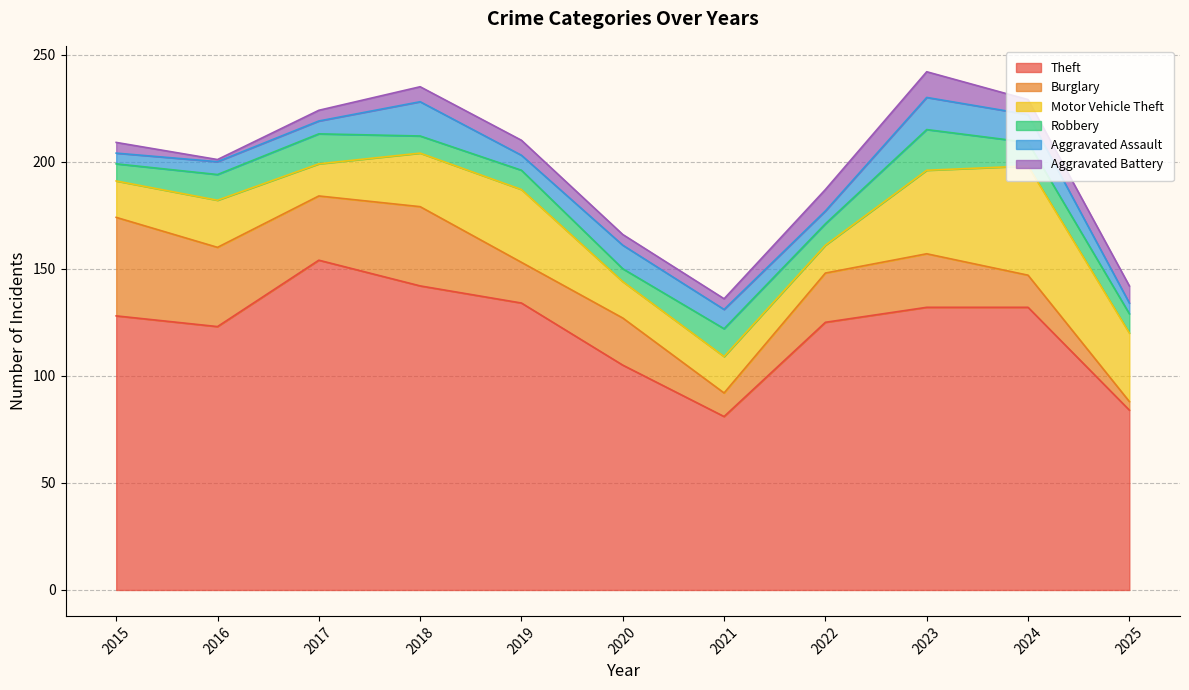

At which category does Aggravated Battery reach its first local valley?

2016